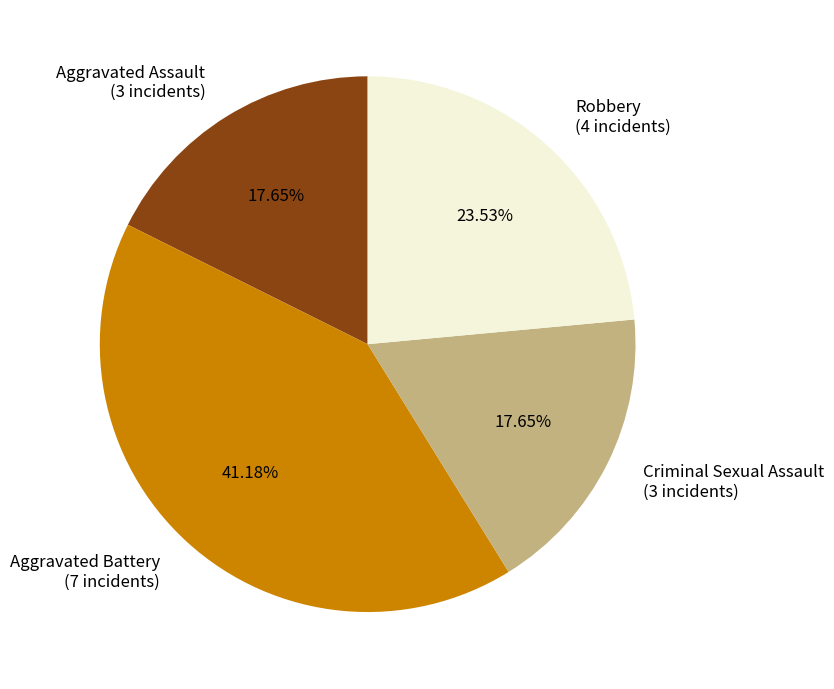

Between Robbery and Aggravated Battery, which is larger?

Aggravated Battery